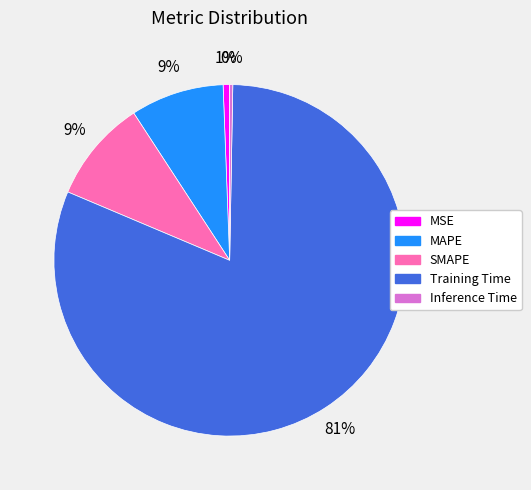

Is the sum of Inference Time and Training Time greater than half?

Yes